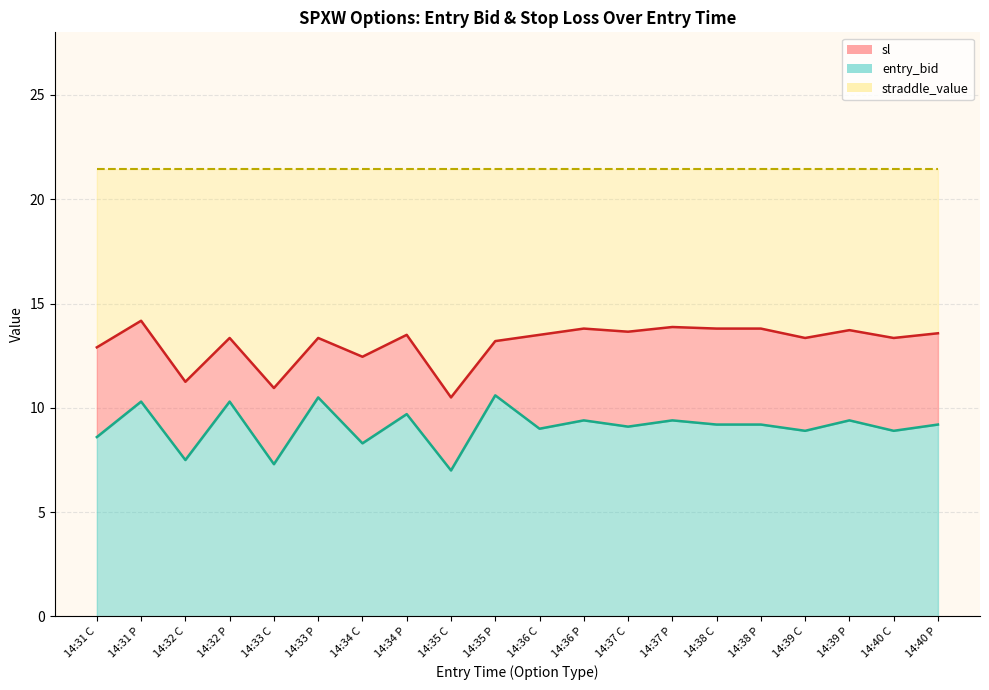

What is the sum of all entry_bid values?

181.8